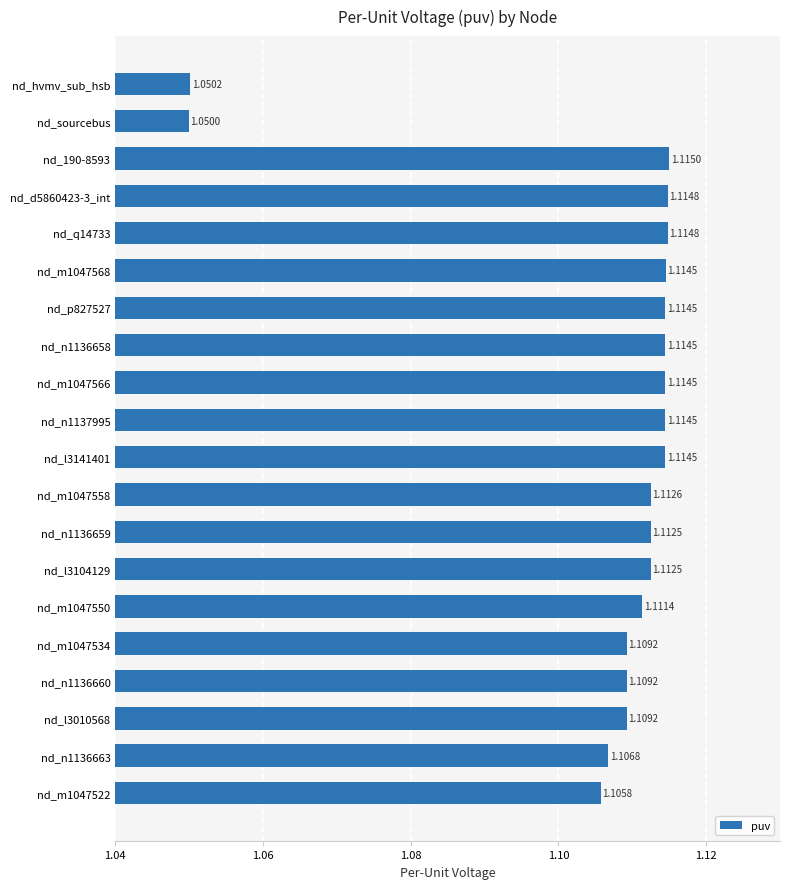

At which category does the chart reach its minimum across all series?

nd_sourcebus